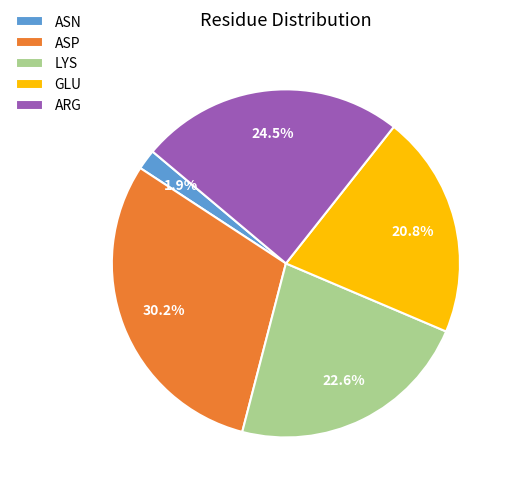

Which slice is the largest?

ASP